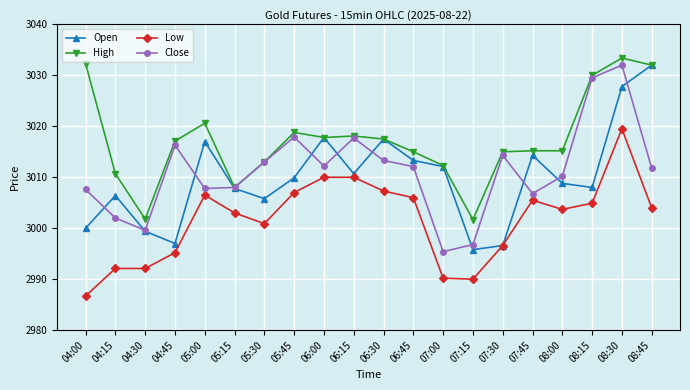

True or false: Close and Low intersect in this chart.

False